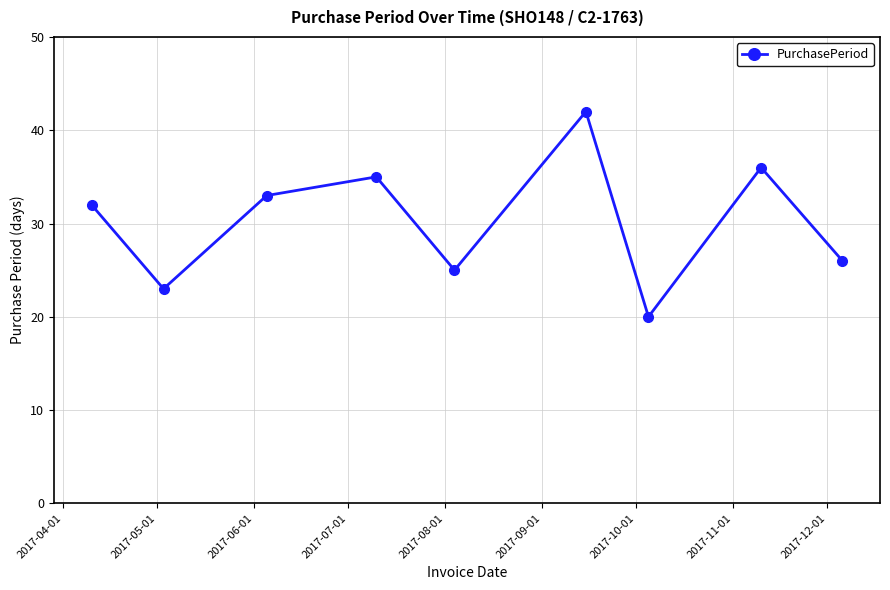

Does the chart have visible grid lines?

Yes